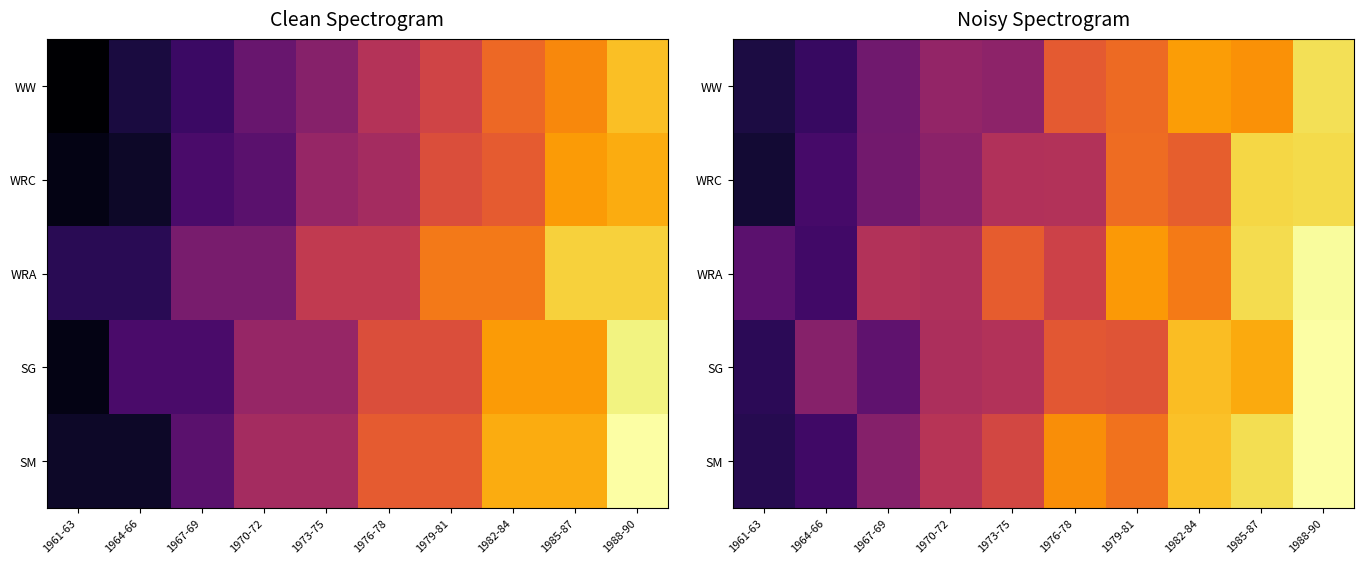

At which category does the chart reach its peak across all series?

1988-90